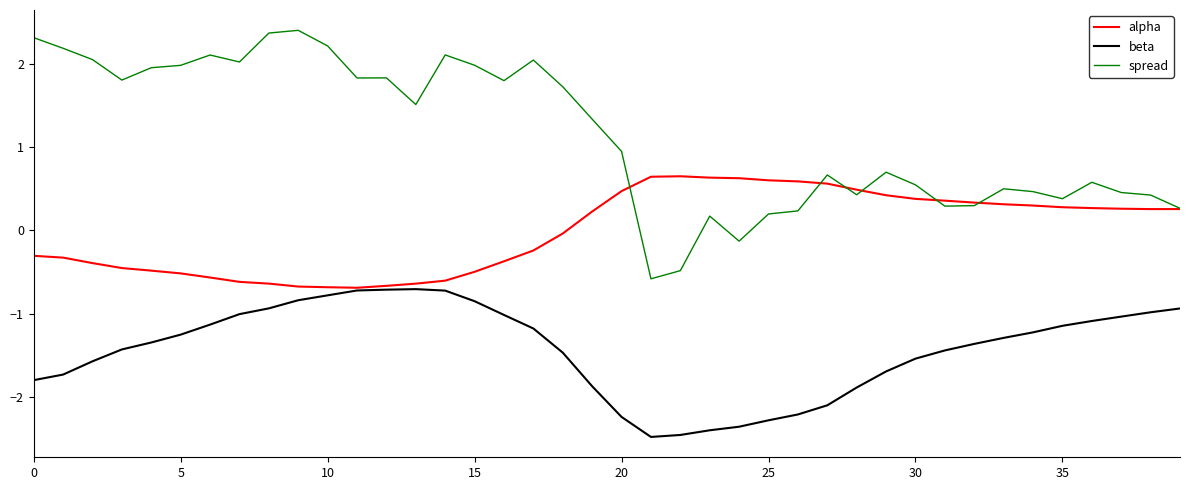

What is the maximum value for alpha?

0.7